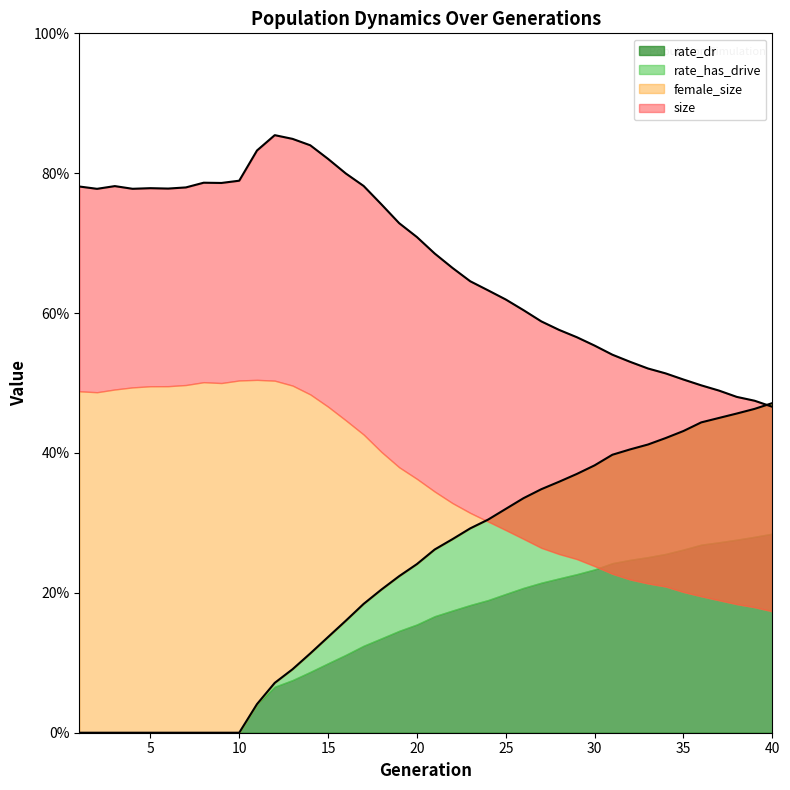

Which series has the largest total across all categories?

size